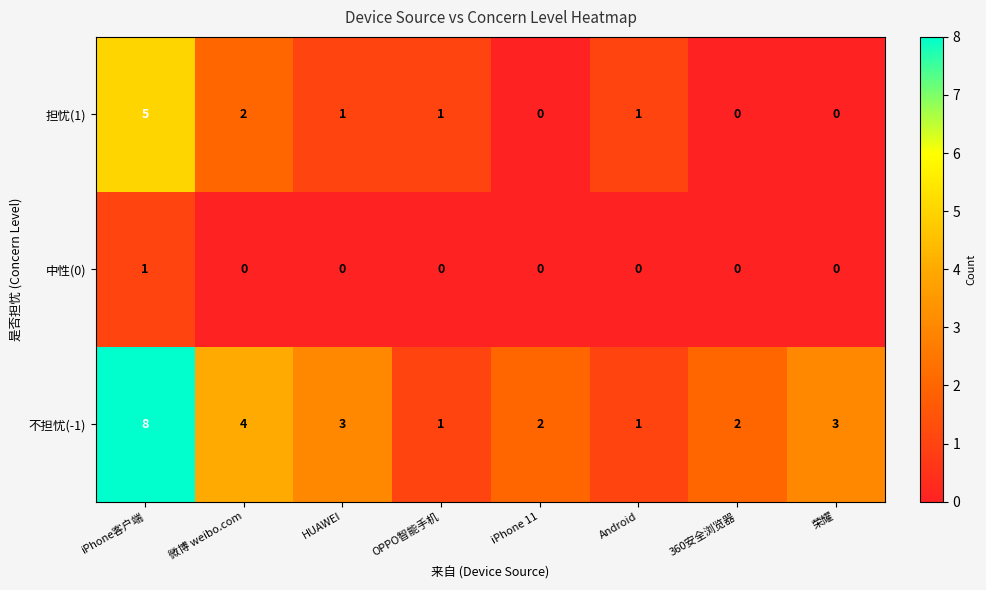

Rank the series by their average value, from highest to lowest.

不担忧(-1), 担忧(1), 中性(0)